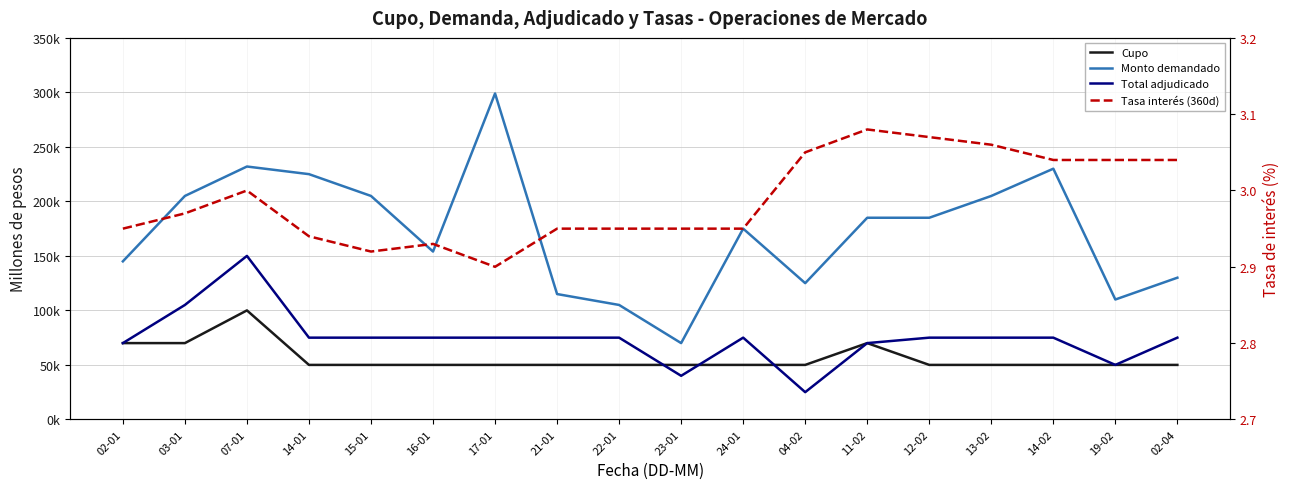

What is the greatest value displayed?

299000.0